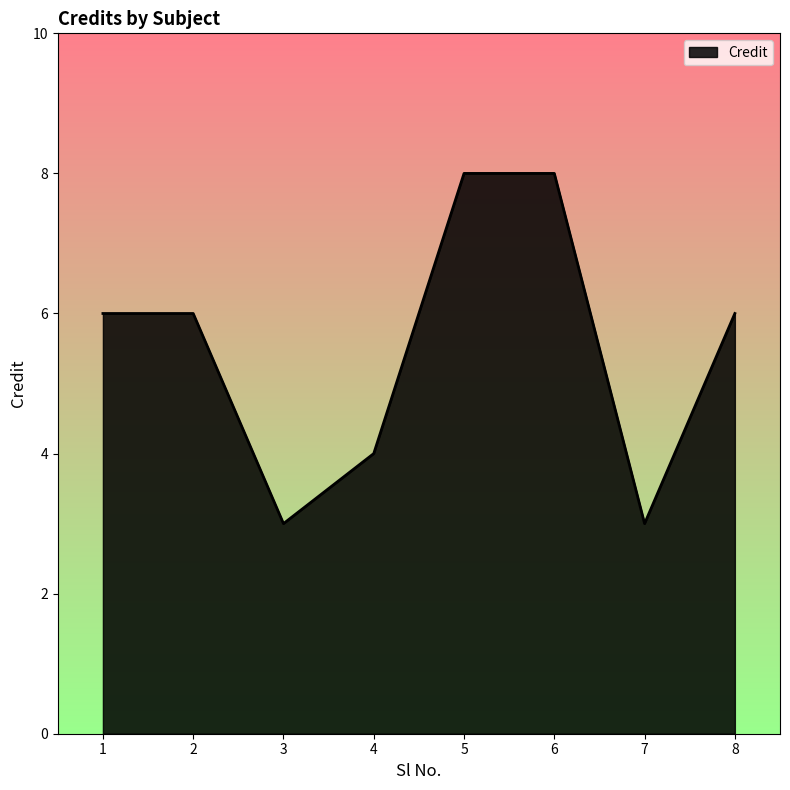

What is the change in value from 5 to 8?

-2